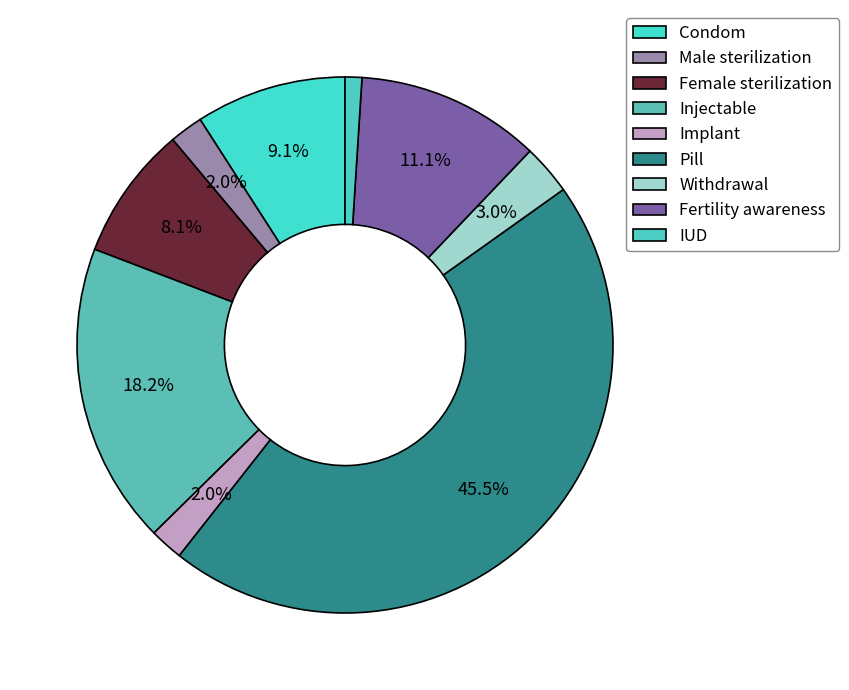

Rank the categories by value from lowest to highest.

IUD, Male sterilization, Implant, Withdrawal, Female sterilization, Condom, Fertility awareness, Injectable, Pill